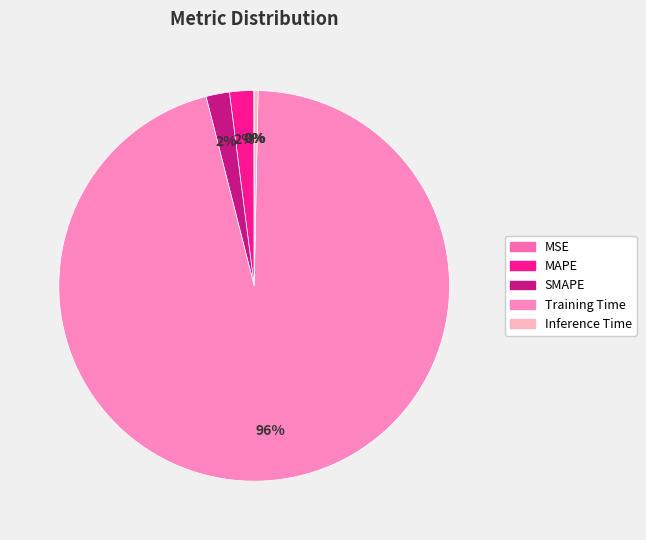

What portion of the pie excludes SMAPE?

98.1%